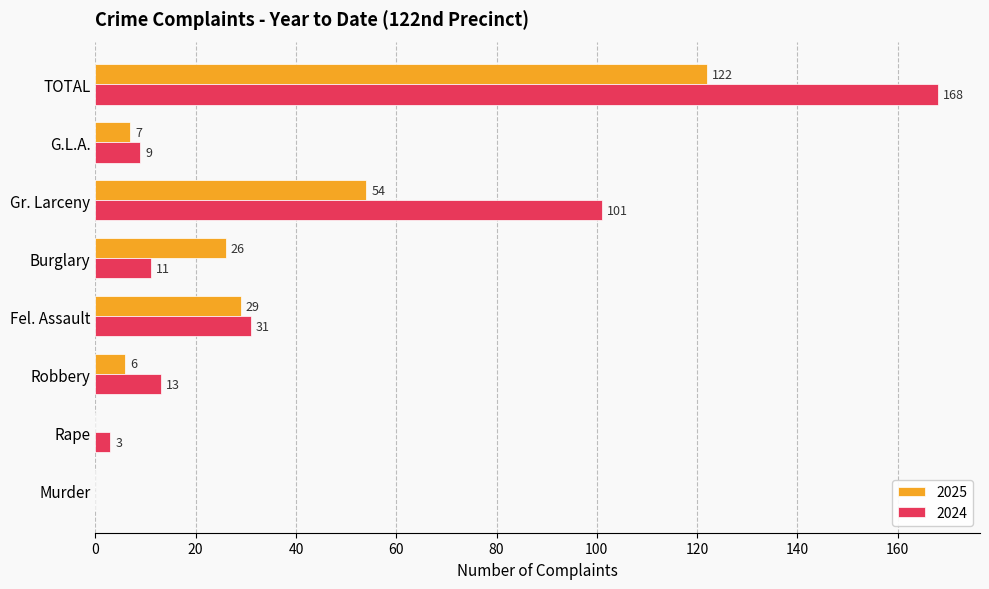

Which series changed the most between Fel. Assault and Burglary?

2024